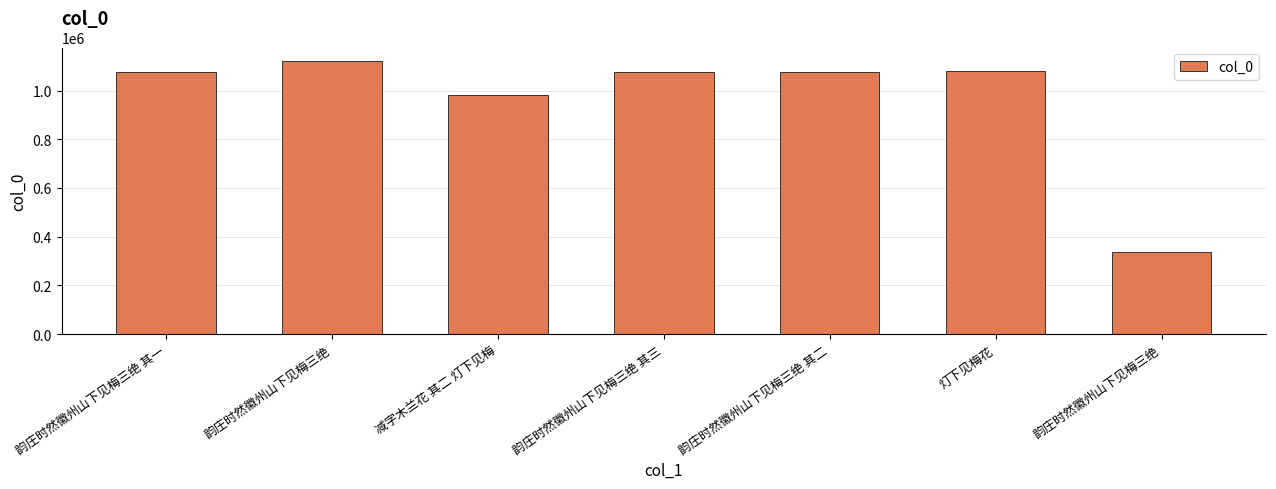

What is the sum of the values at 韵庄时然徽州山下见梅三绝 其二 and 韵庄时然徽州山下见梅三绝 其一?

2150329